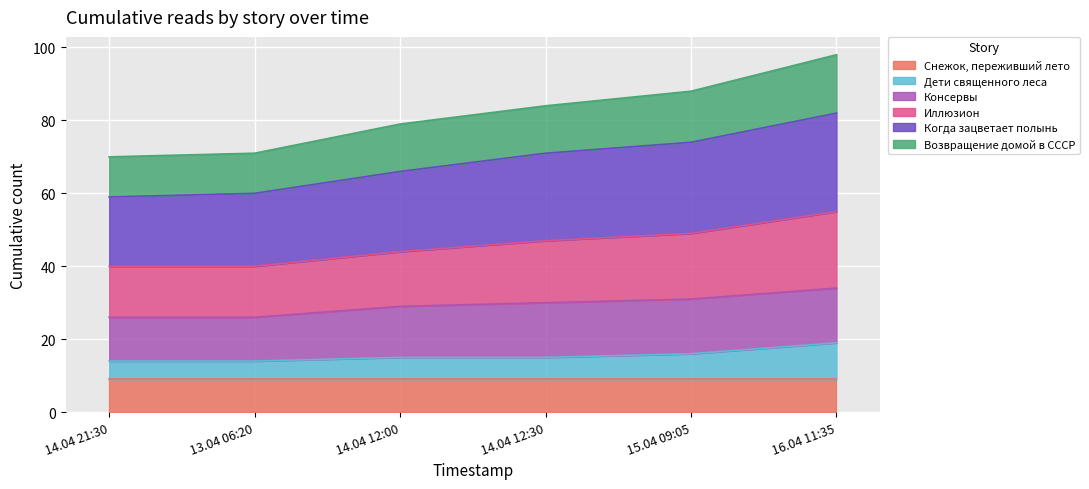

What position from the left is 13.04 06:20?

2